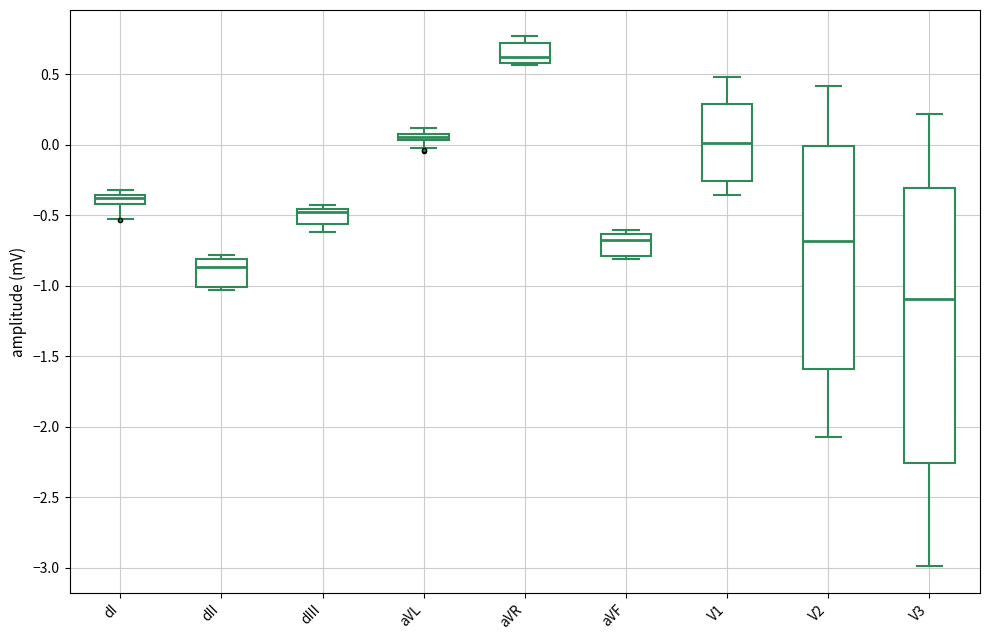

Which box is the tallest, from its lower edge to its upper edge?

V3